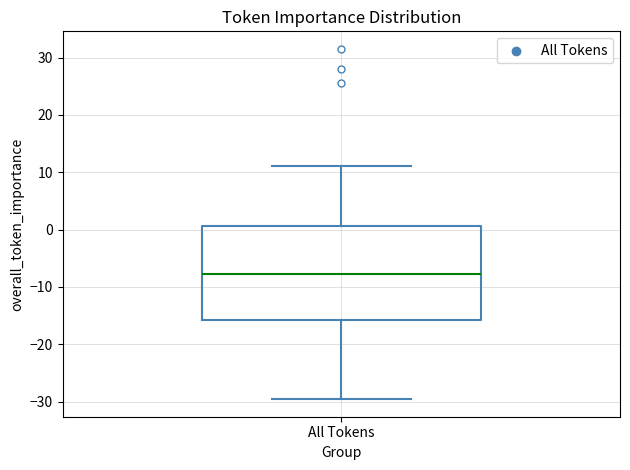

Transcribe this box plot: give where the median line is, the range the box spans, and where the two whiskers end, as read against the y-axis. The values are not printed on the chart, so give them approximately, as read against the axis.

median -8, box -16 to 1, whiskers -30 to 11